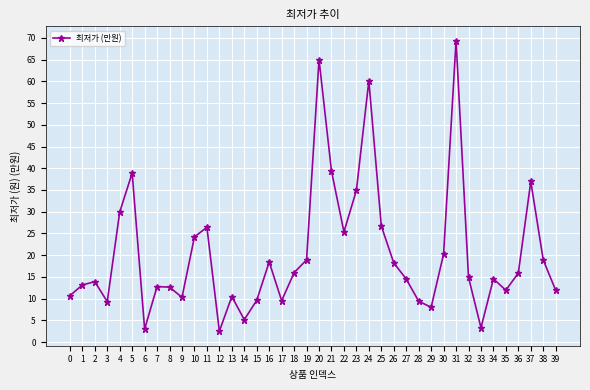

How many interior local peaks (higher than both neighbors) does the data have?

11